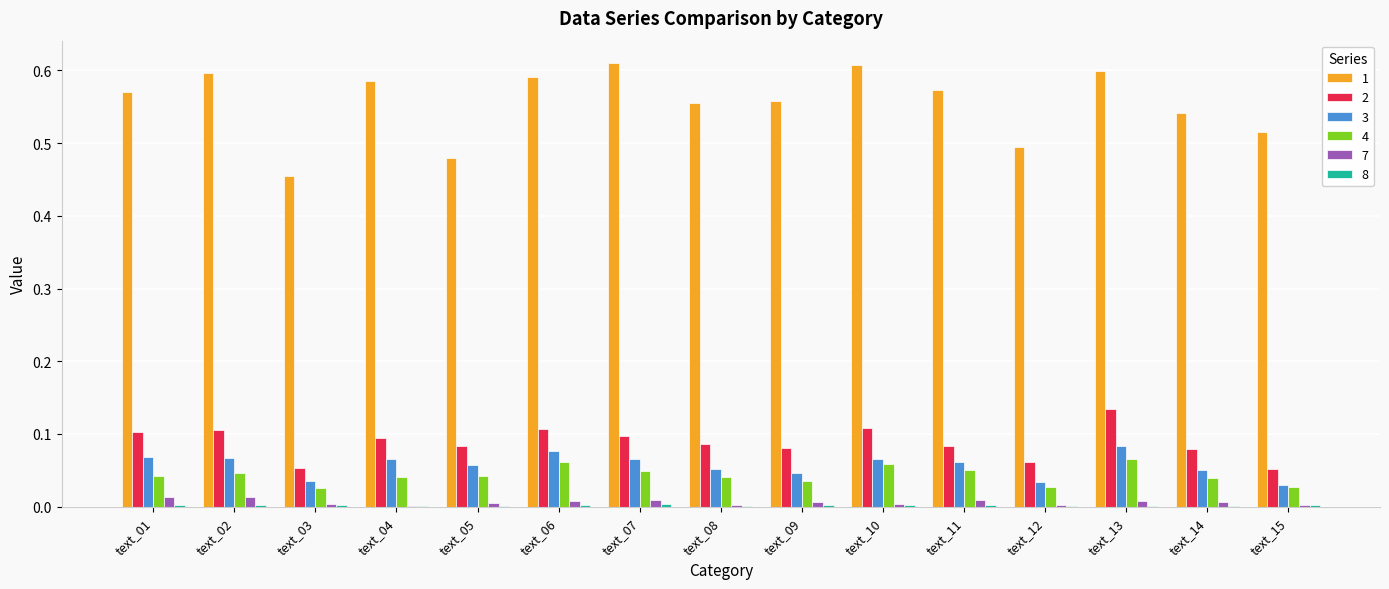

True or false: 3 has a value of 0.1 at text_07.

True